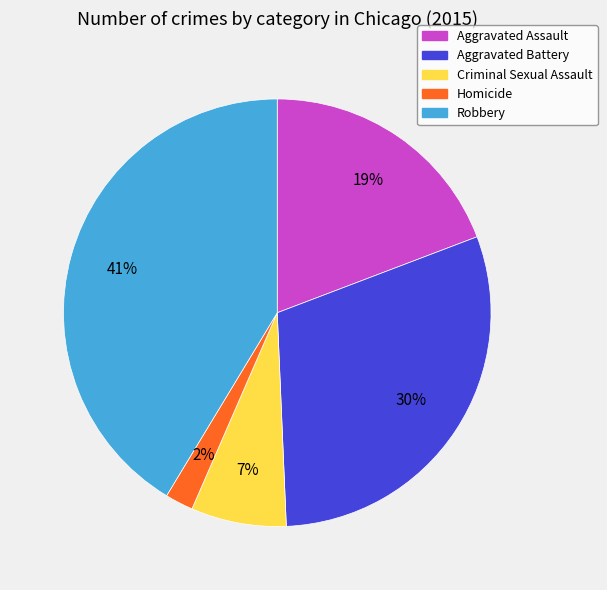

Is it true that Criminal Sexual Assault is 7% of the pie?

True